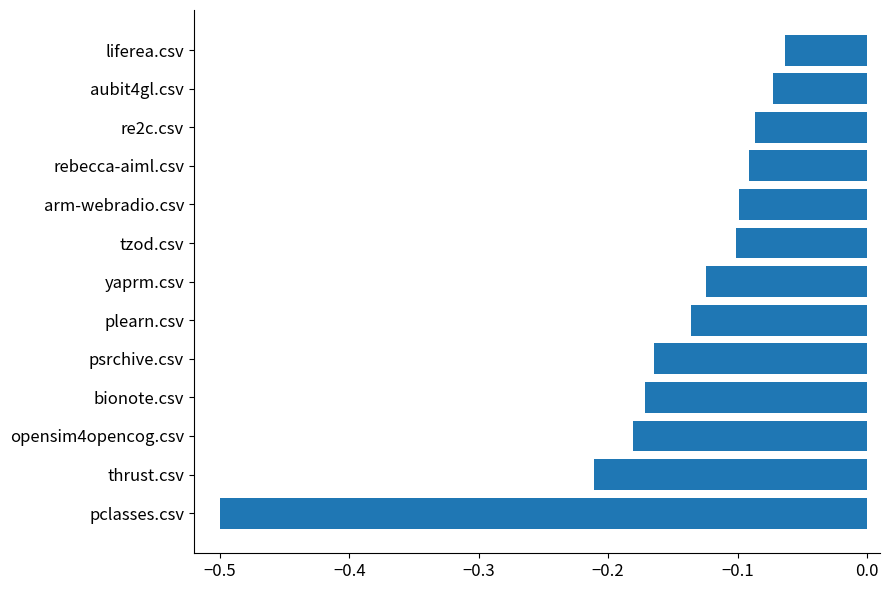

Which label corresponds to the smallest value in the chart?

pclasses.csv